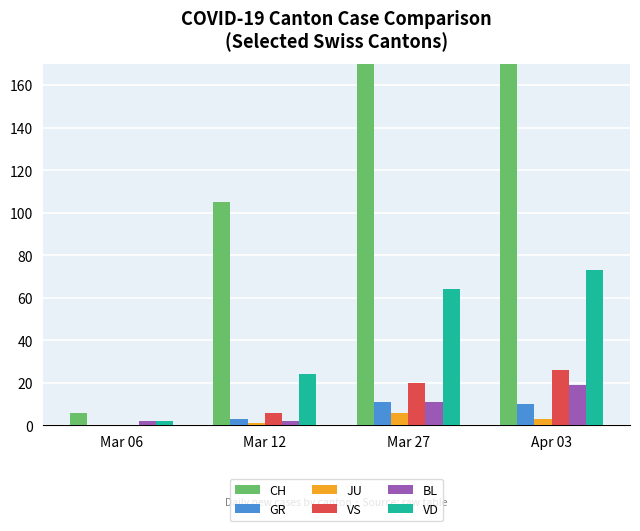

Is the value of CH at Mar 06 greater than the value of VD at Mar 06?

Yes